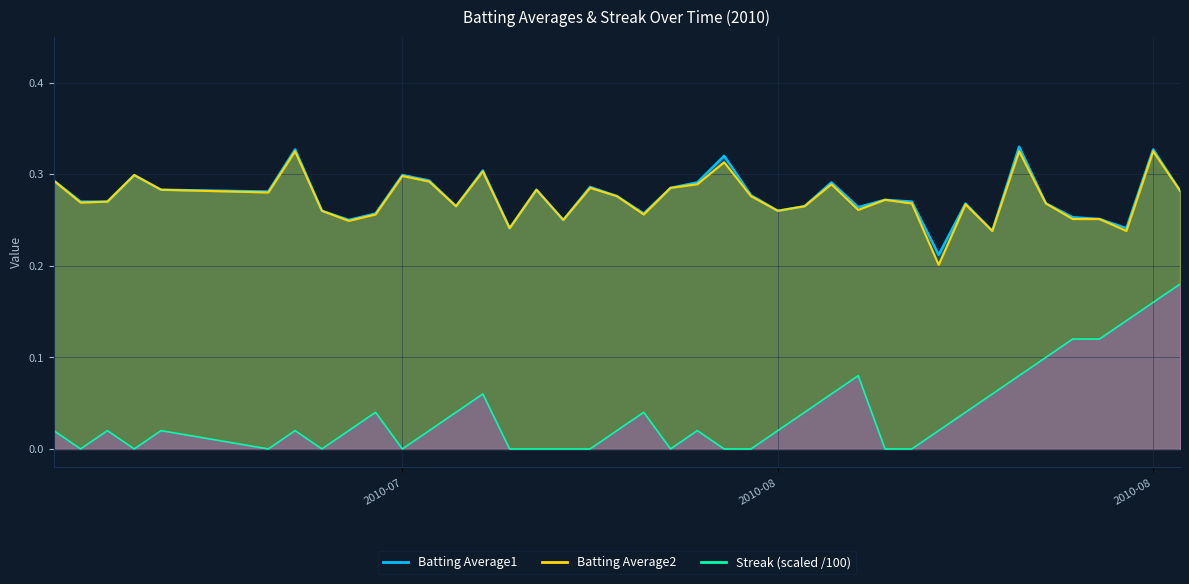

How many lines are shown in the chart?

3